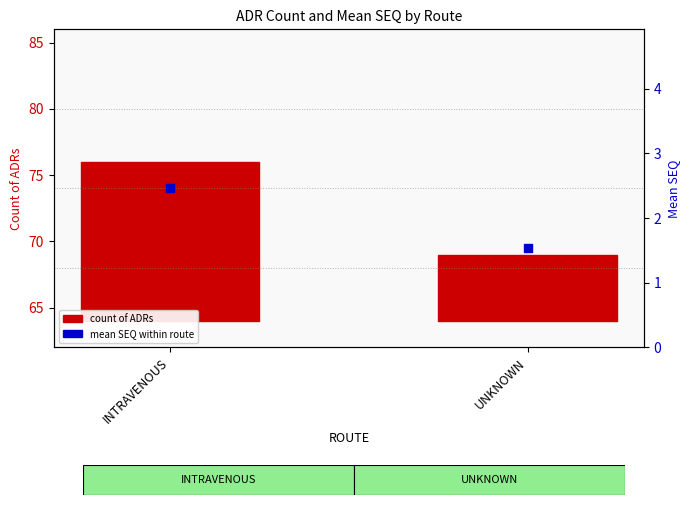

Between INTRAVENOUS and UNKNOWN, which is larger?

INTRAVENOUS